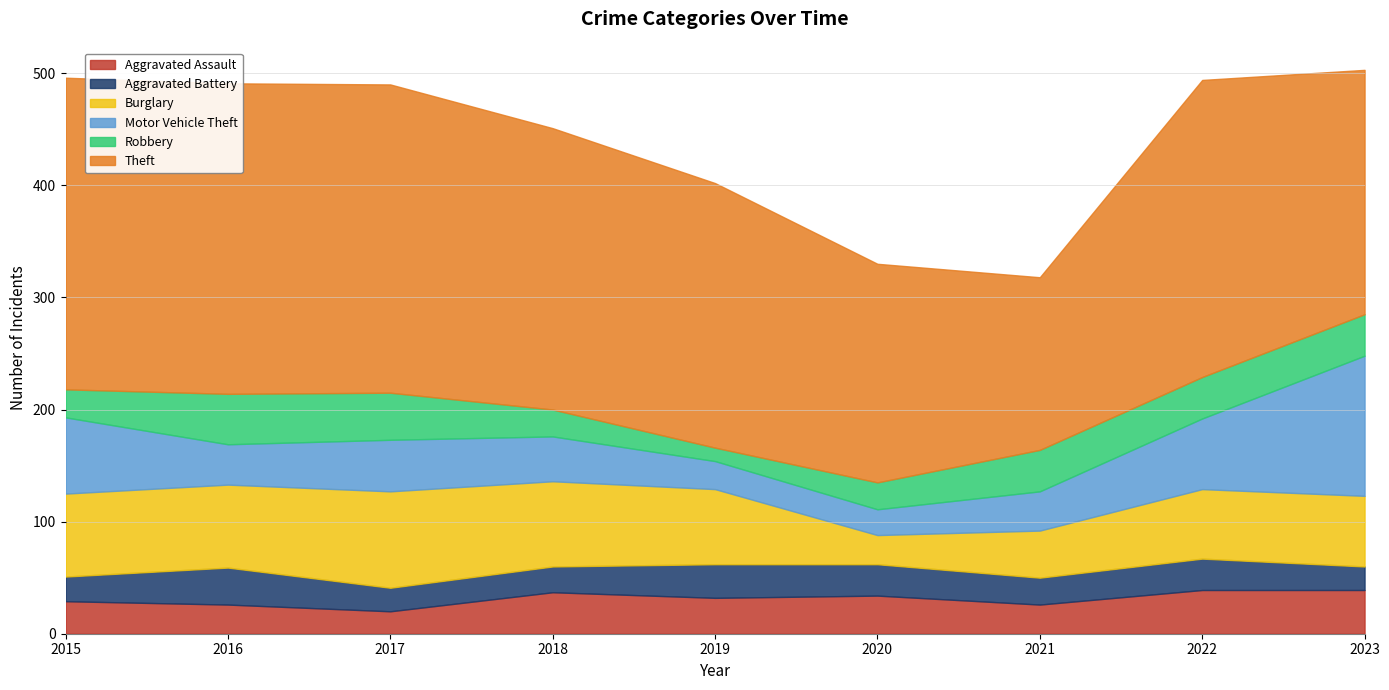

Which series has the widest spread of values?

Theft